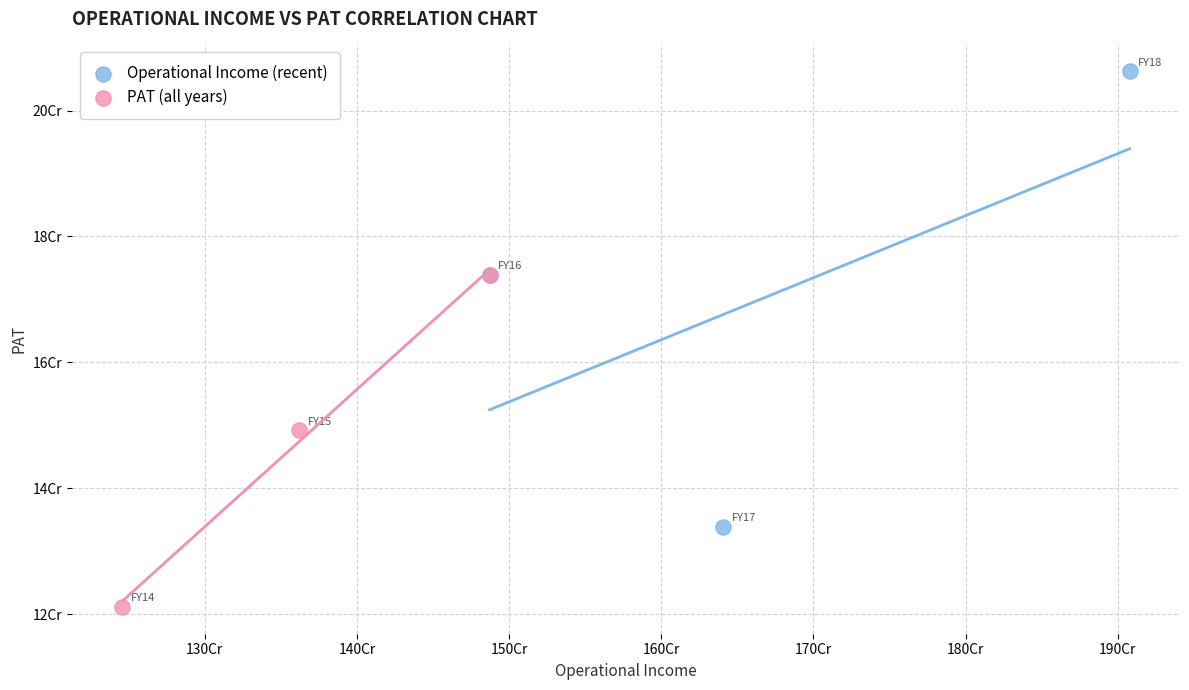

What are all the series names shown in the legend?

Operational Income (recent), PAT (all years)